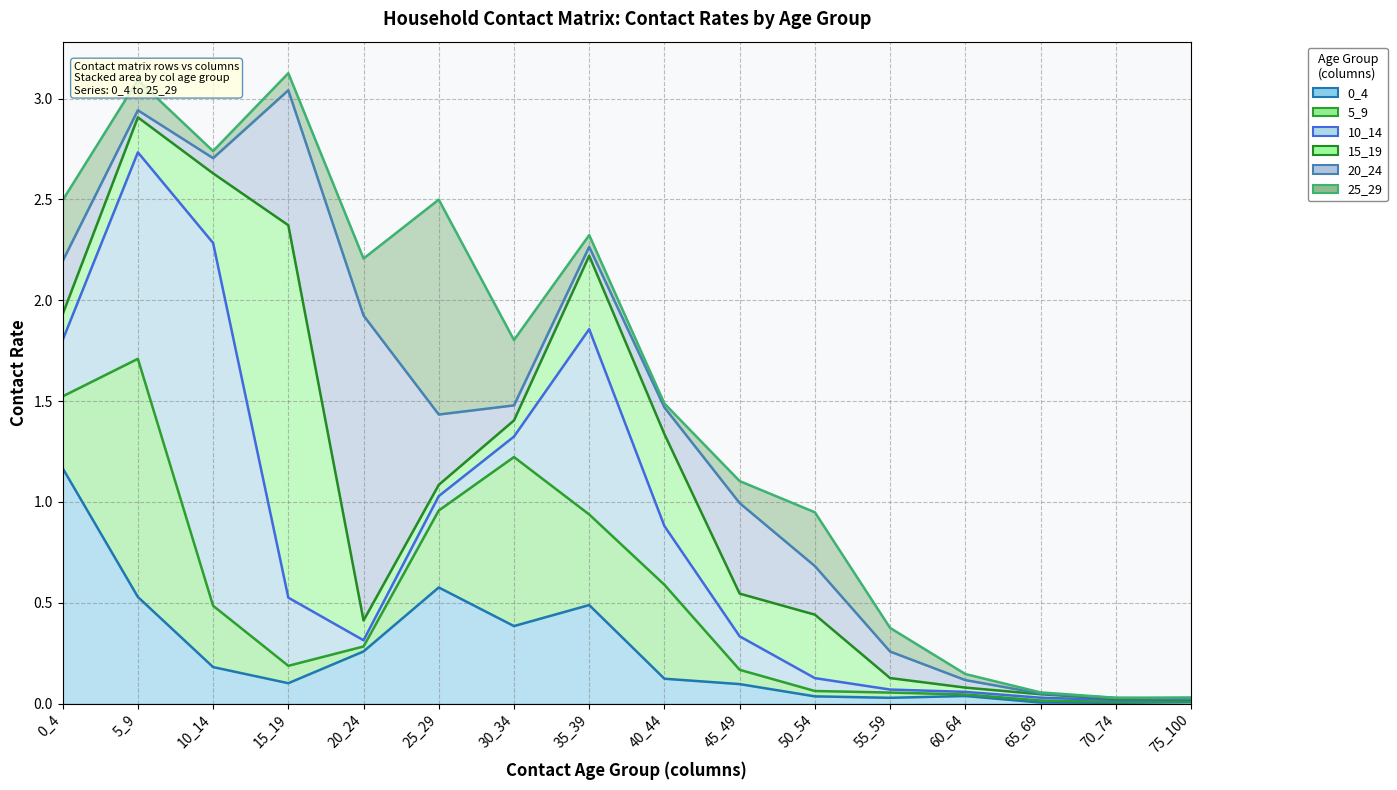

Reading left to right, transcribe all the data shown in this chart.

0_4: 0_4=1.2	5_9=0.5	10_14=0.2	15_19=0.1	20_24=0.3	25_29=0.6	30_34=0.4	35_39=0.5	40_44=0.1	45_49=0.1	50_54=0.0	55_59=0.0	60_64=0.0	65_69=0.0	70_74=0.0	75_100=0.0
5_9: 0_4=1.5	5_9=1.7	10_14=0.5	15_19=0.2	20_24=0.3	25_29=1.0	30_34=1.2	35_39=0.9	40_44=0.6	45_49=0.2	50_54=0.1	55_59=0.1	60_64=0.0	65_69=0.0	70_74=0.0	75_100=0.0
10_14: 0_4=1.8	5_9=2.7	10_14=2.3	15_19=0.5	20_24=0.3	25_29=1.0	30_34=1.3	35_39=1.9	40_44=0.9	45_49=0.3	50_54=0.1	55_59=0.1	60_64=0.1	65_69=0.0	70_74=0.0	75_100=0.0
15_19: 0_4=1.9	5_9=2.9	10_14=2.6	15_19=2.4	20_24=0.4	25_29=1.1	30_34=1.4	35_39=2.2	40_44=1.3	45_49=0.5	50_54=0.4	55_59=0.1	60_64=0.1	65_69=0.0	70_74=0.0	75_100=0.0
20_24: 0_4=2.2	5_9=2.9	10_14=2.7	15_19=3.0	20_24=1.9	25_29=1.4	30_34=1.5	35_39=2.3	40_44=1.5	45_49=1.0	50_54=0.7	55_59=0.3	60_64=0.1	65_69=0.0	70_74=0.0	75_100=0.0
25_29: 0_4=2.5	5_9=3.1	10_14=2.7	15_19=3.1	20_24=2.2	25_29=2.5	30_34=1.8	35_39=2.3	40_44=1.5	45_49=1.1	50_54=0.9	55_59=0.4	60_64=0.1	65_69=0.1	70_74=0.0	75_100=0.0